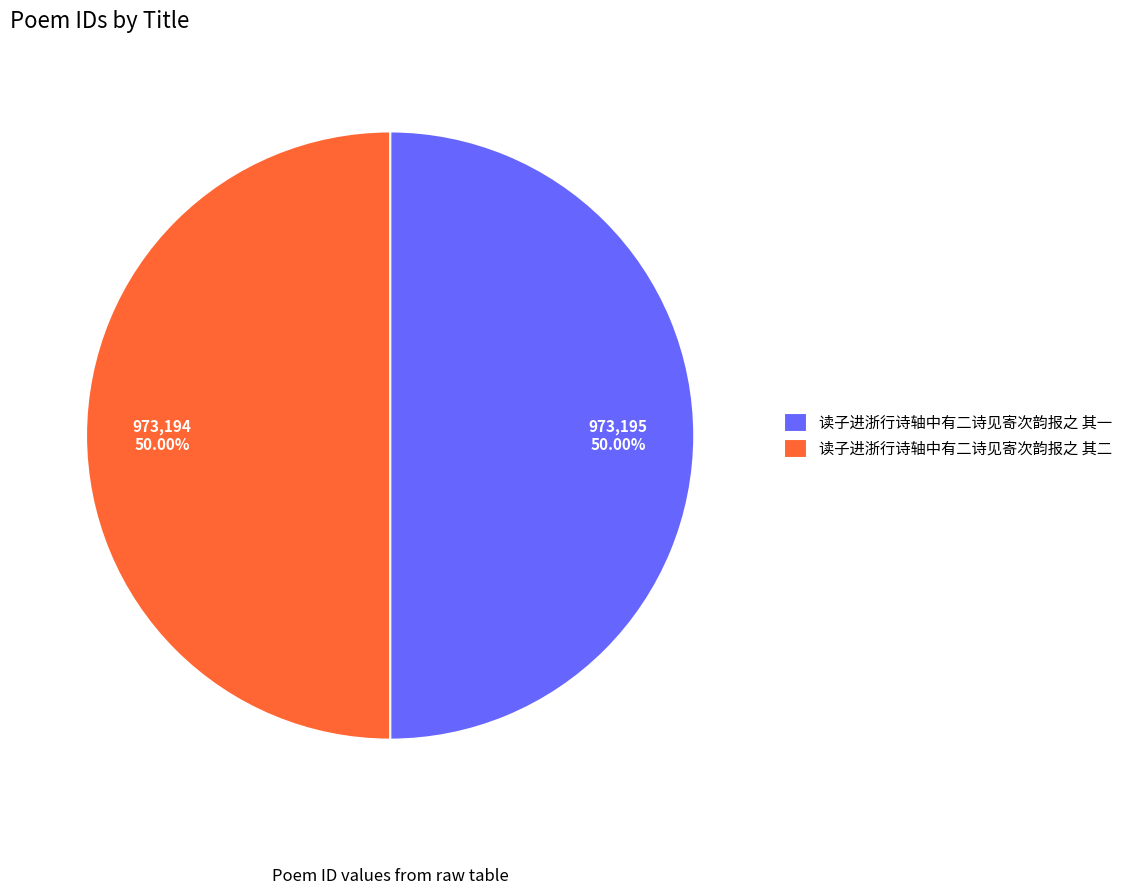

How much of the chart is everything except 读子进浙行诗轴中有二诗见寄次韵报之 其二?

50.0%